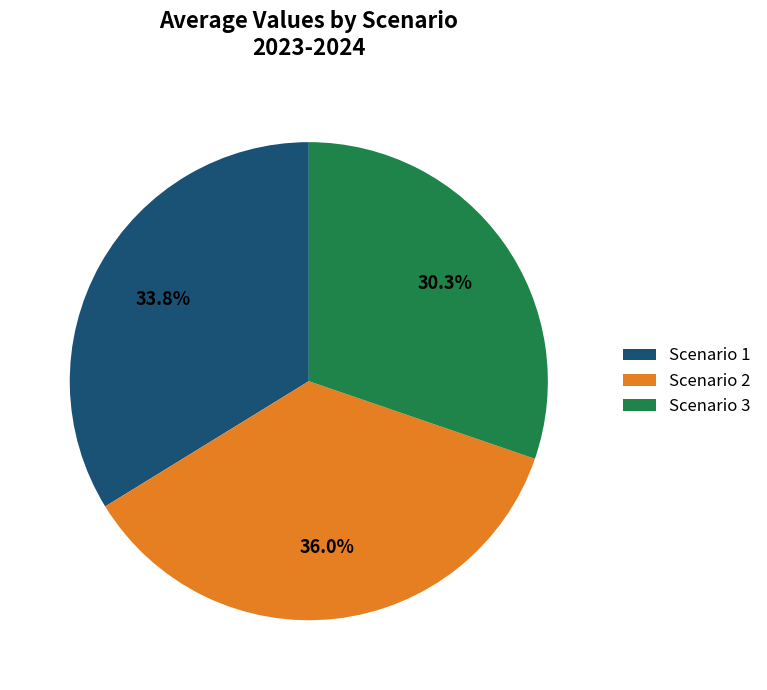

How much of the chart is everything except Scenario 3?

69.7%